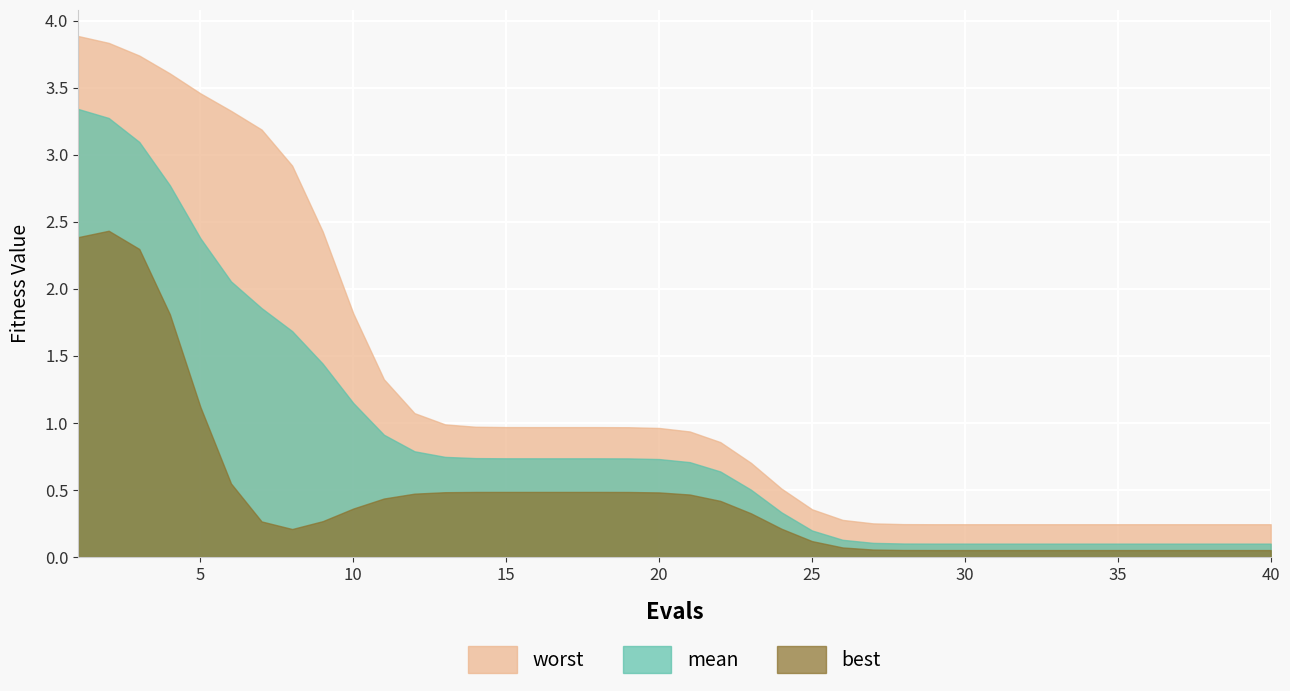

What is the value of the evals point at the 17th from the left?

17.0